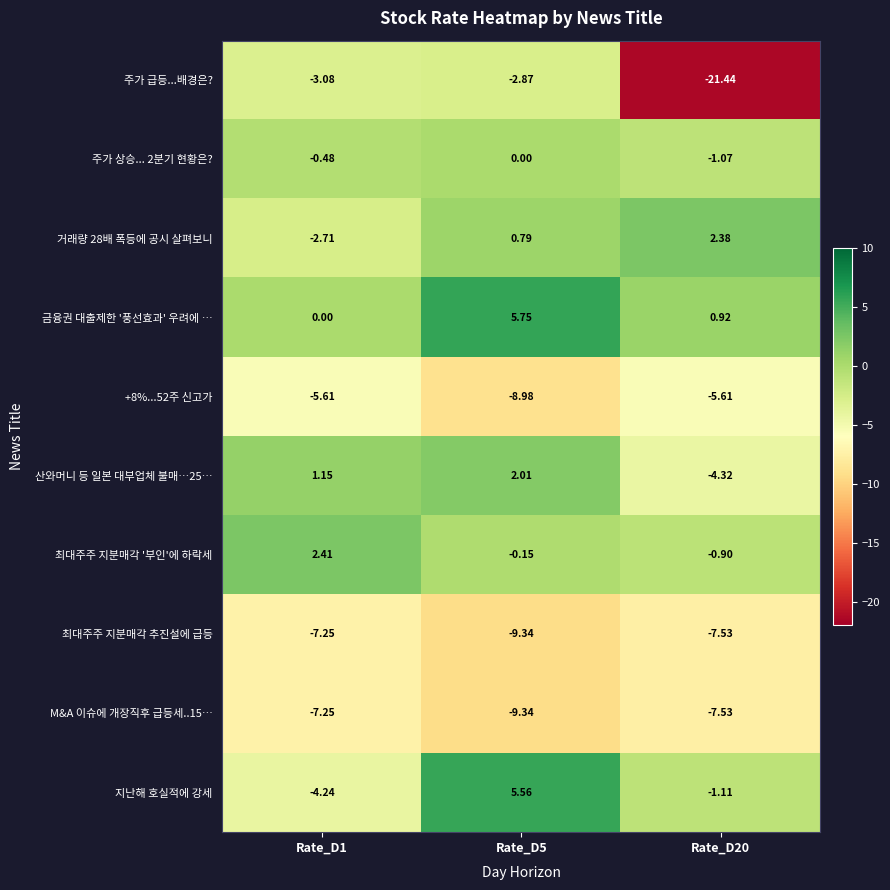

Is the value of M&A 이슈에 개장직후 급등세..15… at Rate_D5 greater than the value of 최대주주 지분매각 추진설에 급등 at Rate_D1?

No